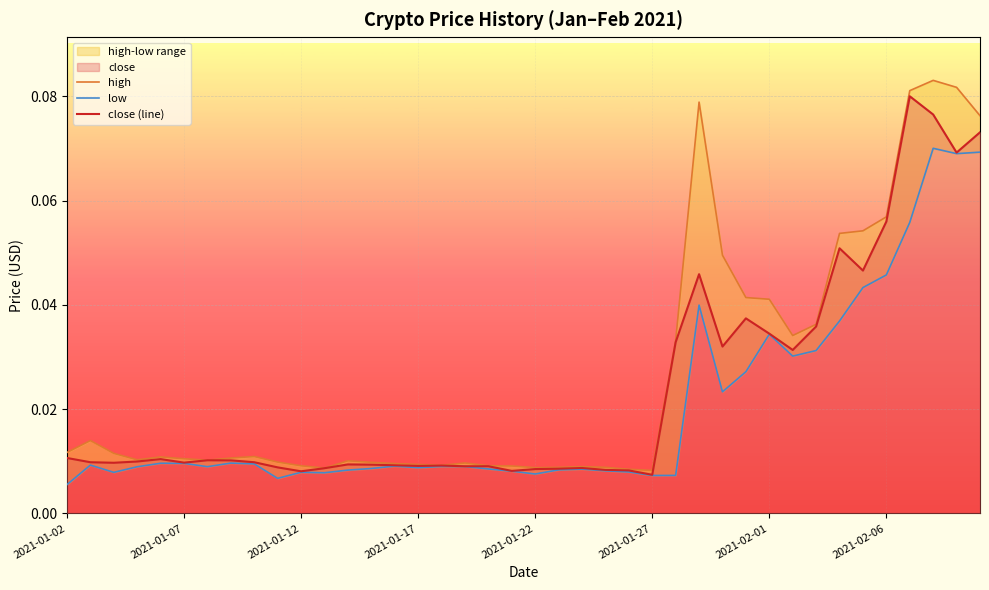

Which series has the largest range (max minus min)?

high